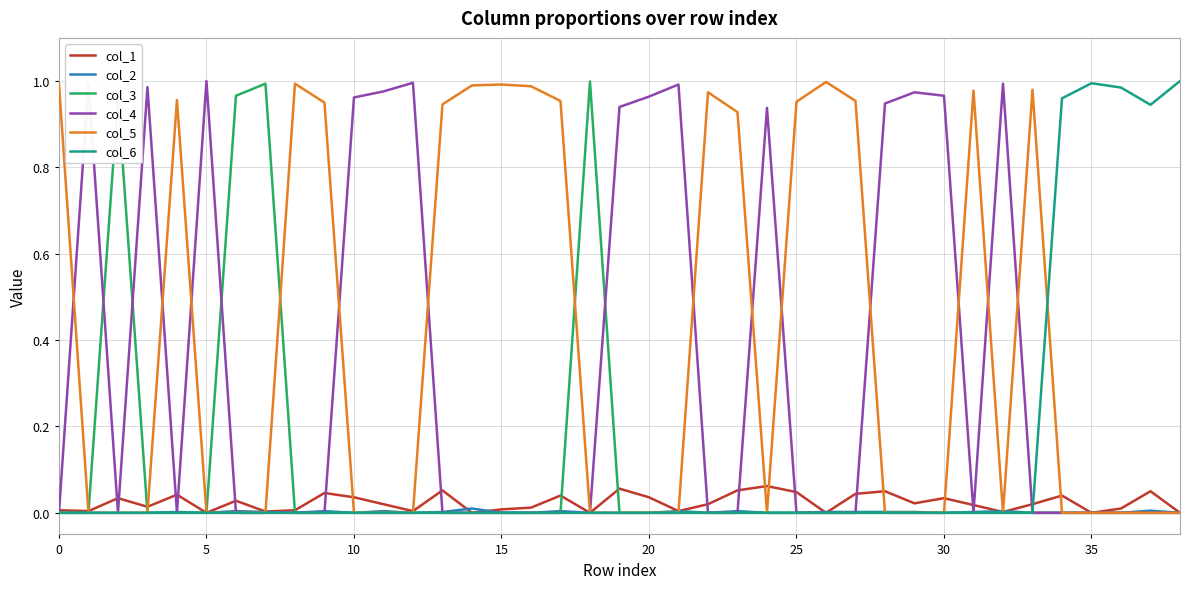

Which series has the largest total across all categories?

col_5